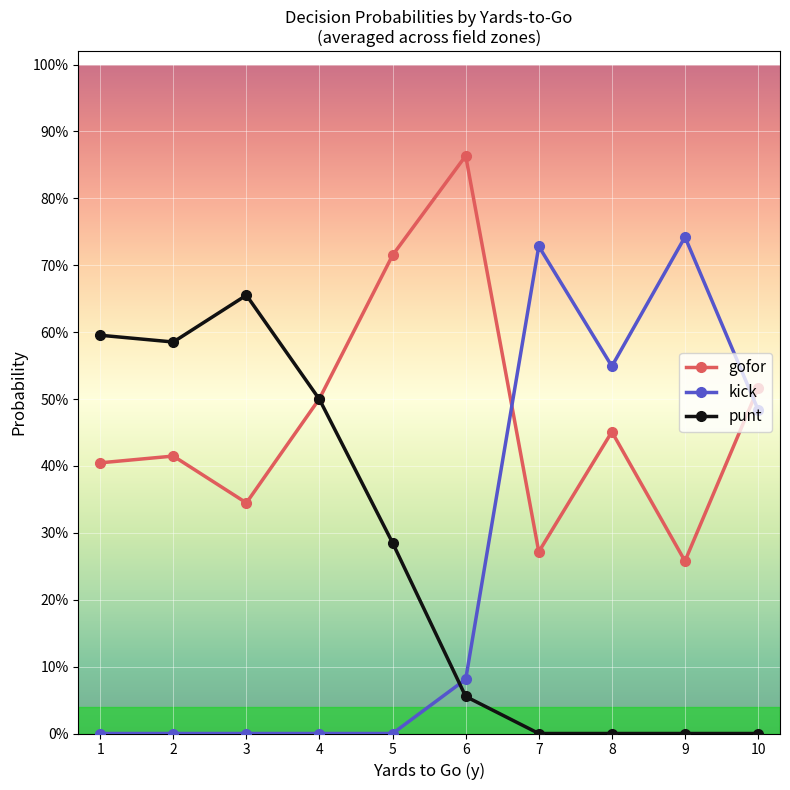

Between 8 and 10, which series saw the biggest shift?

gofor